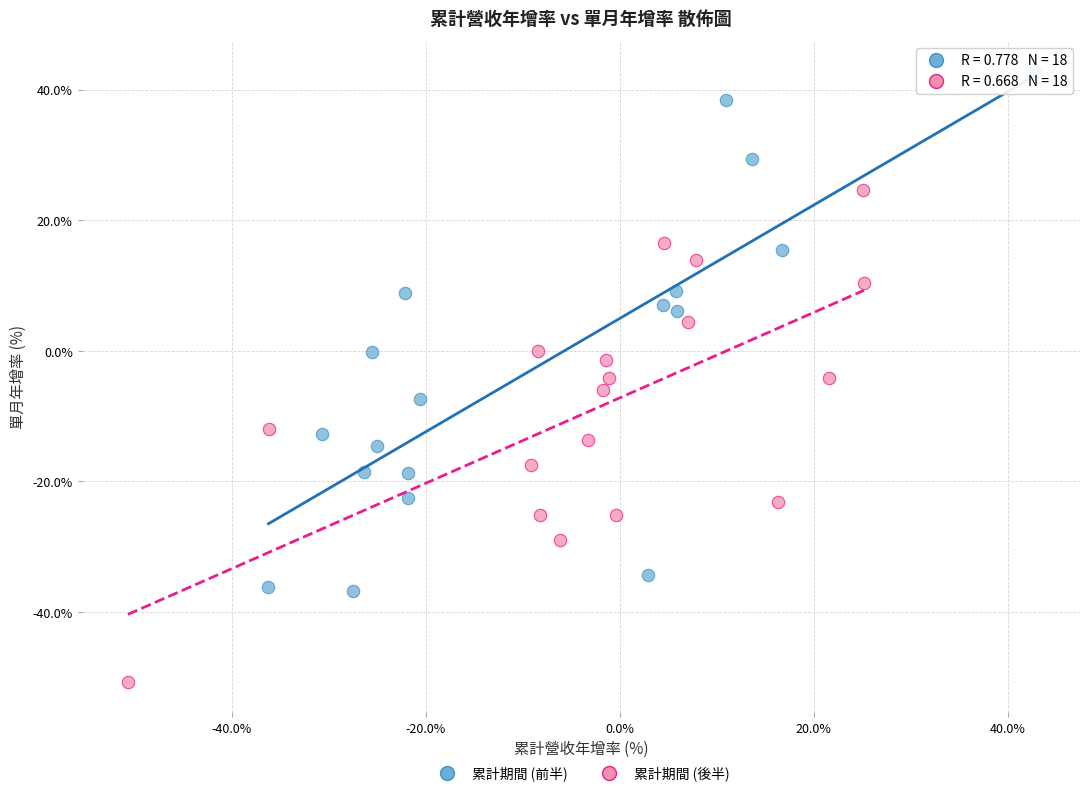

Which series contains the lowest Y value?

累計期間 (後半)